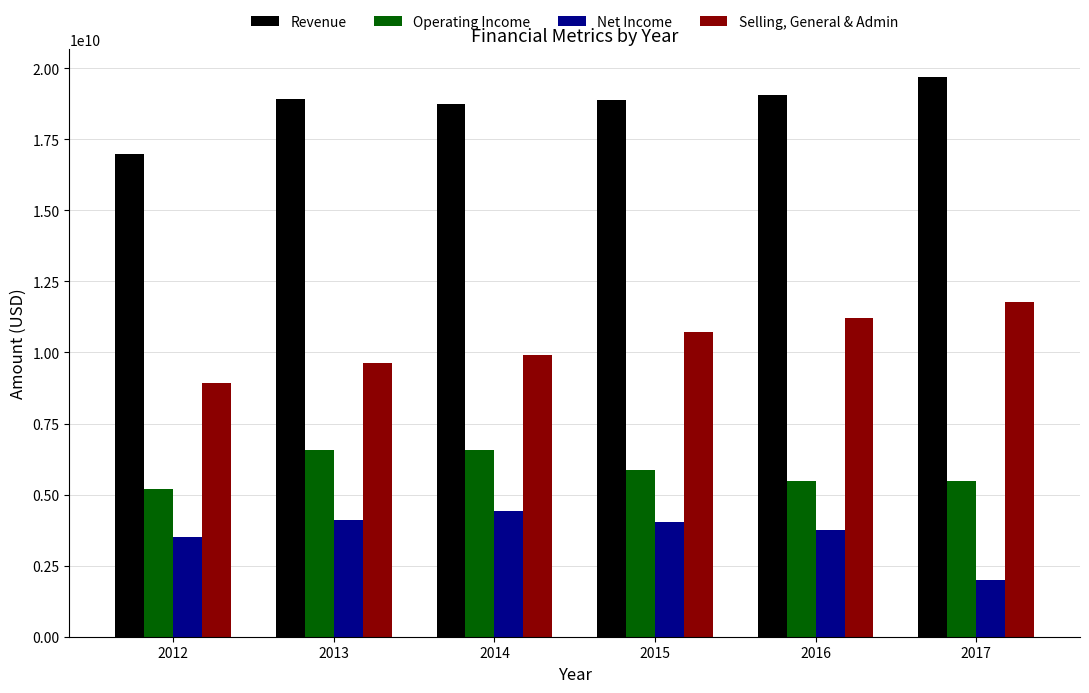

What is the sum of all Net Income values?

21824000000